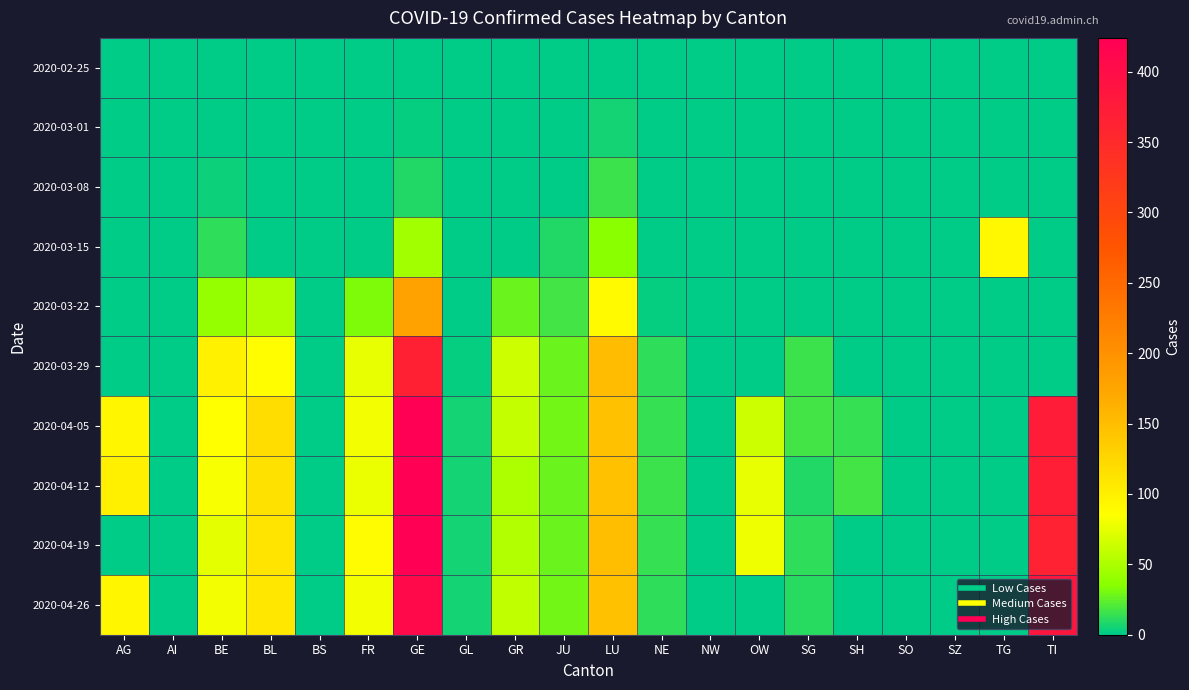

Which series has the largest range (max minus min)?

2020-04-05